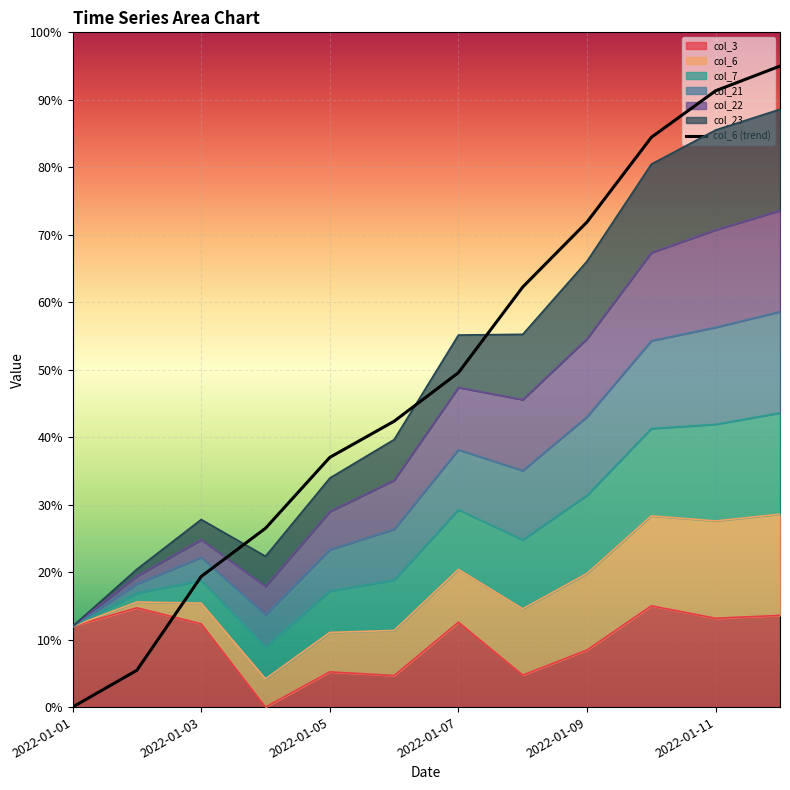

What is the sum of all values?

5.9